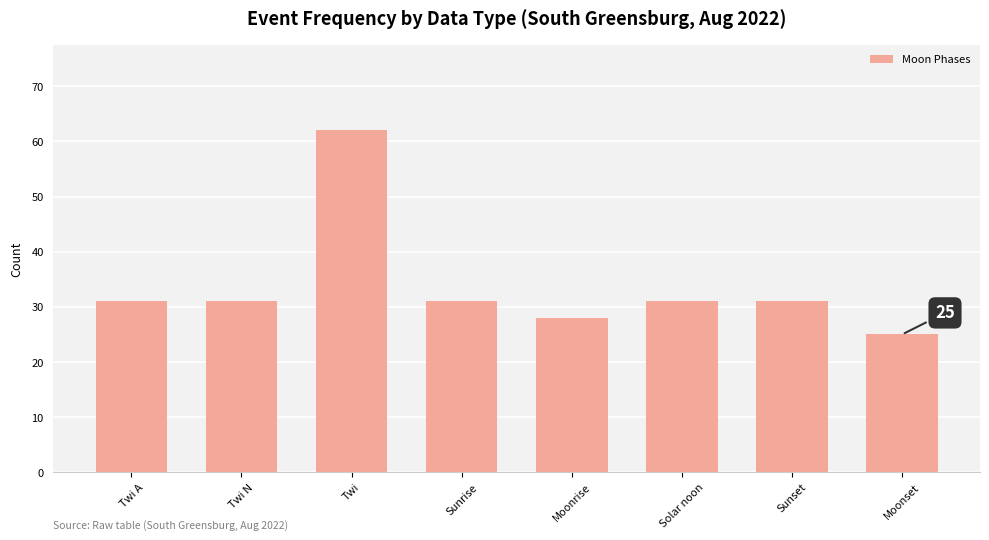

What is the smallest value displayed?

25